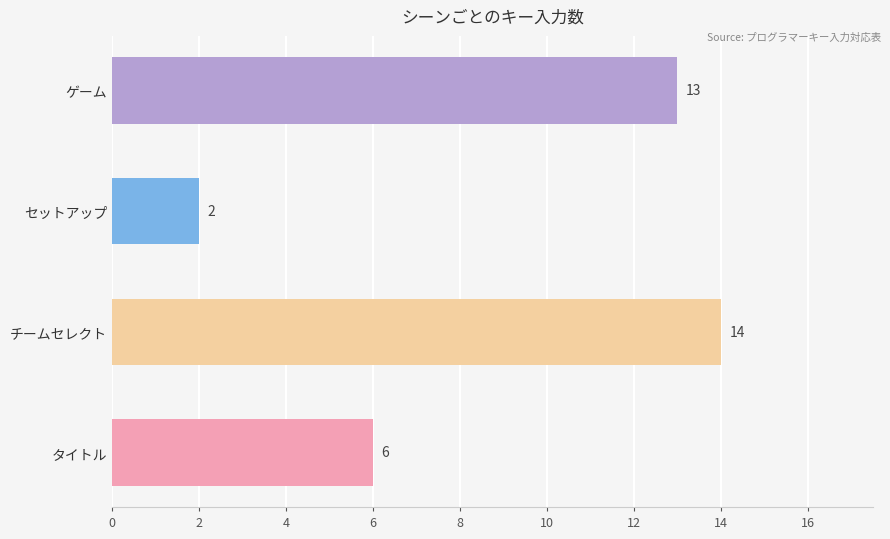

Which category has the highest value across all series?

チームセレクト